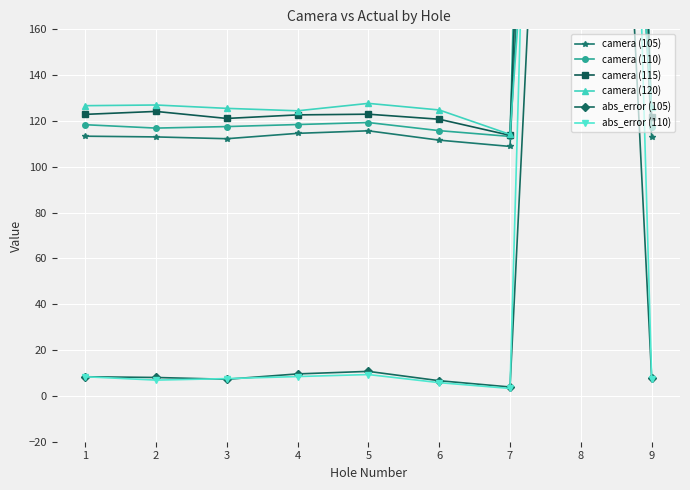

Between 2 and 7, which series saw the biggest shift?

camera (120)